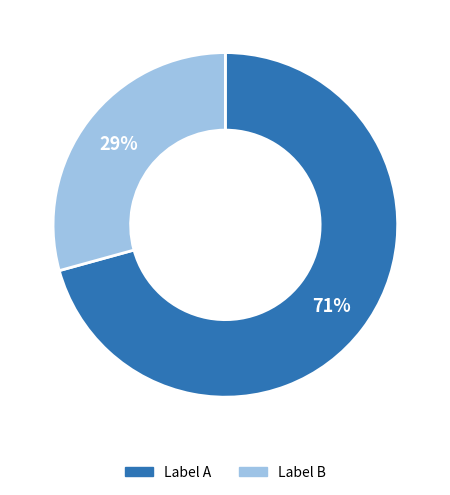

To the nearest percent, what is the average slice percentage?

50%